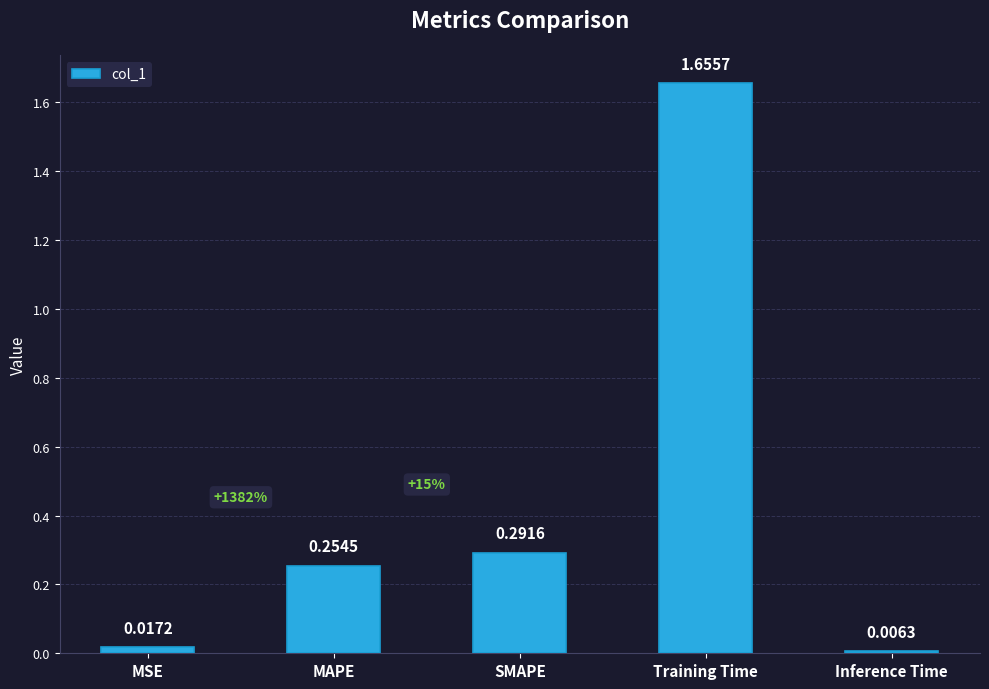

Which label corresponds to the smallest value in the chart?

Inference Time